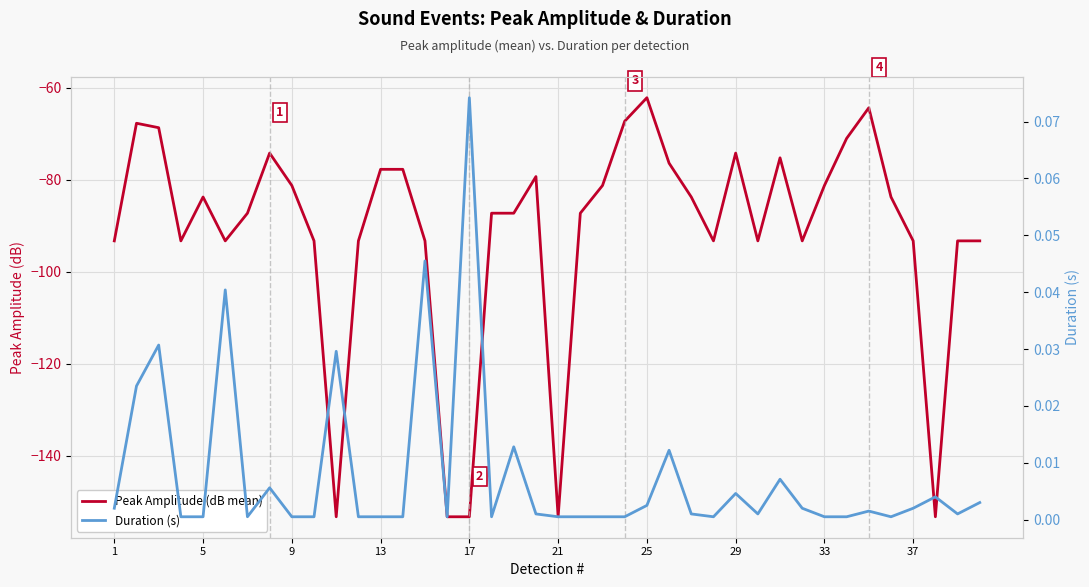

Which series has the largest range (max minus min)?

Peak Amplitude (dB mean)